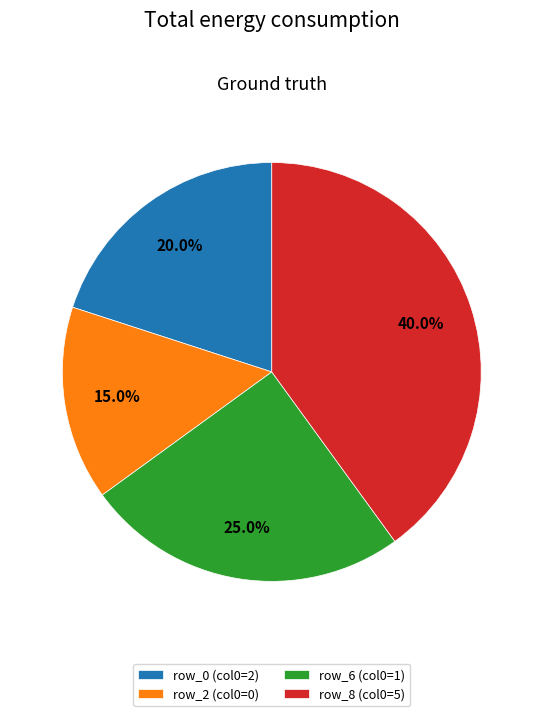

Which category has the biggest portion of the pie?

row_8 (col0=5)